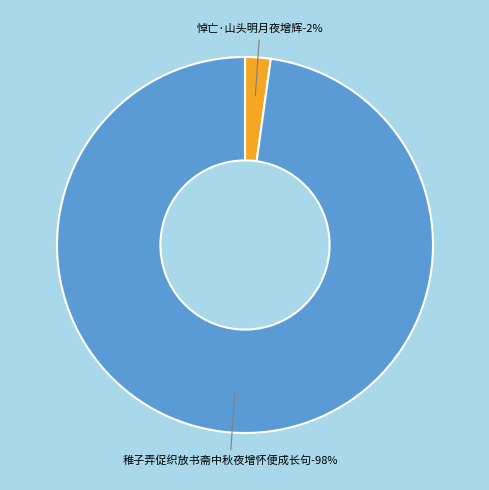

Count the number of slices in the pie.

2